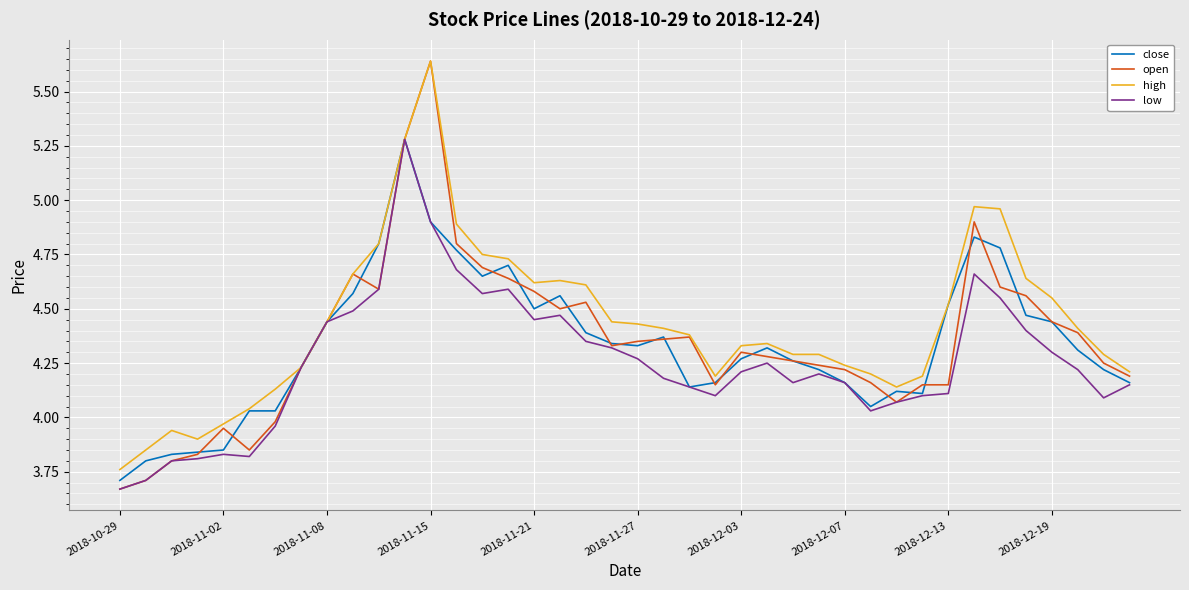

How many lines are shown in the chart?

4